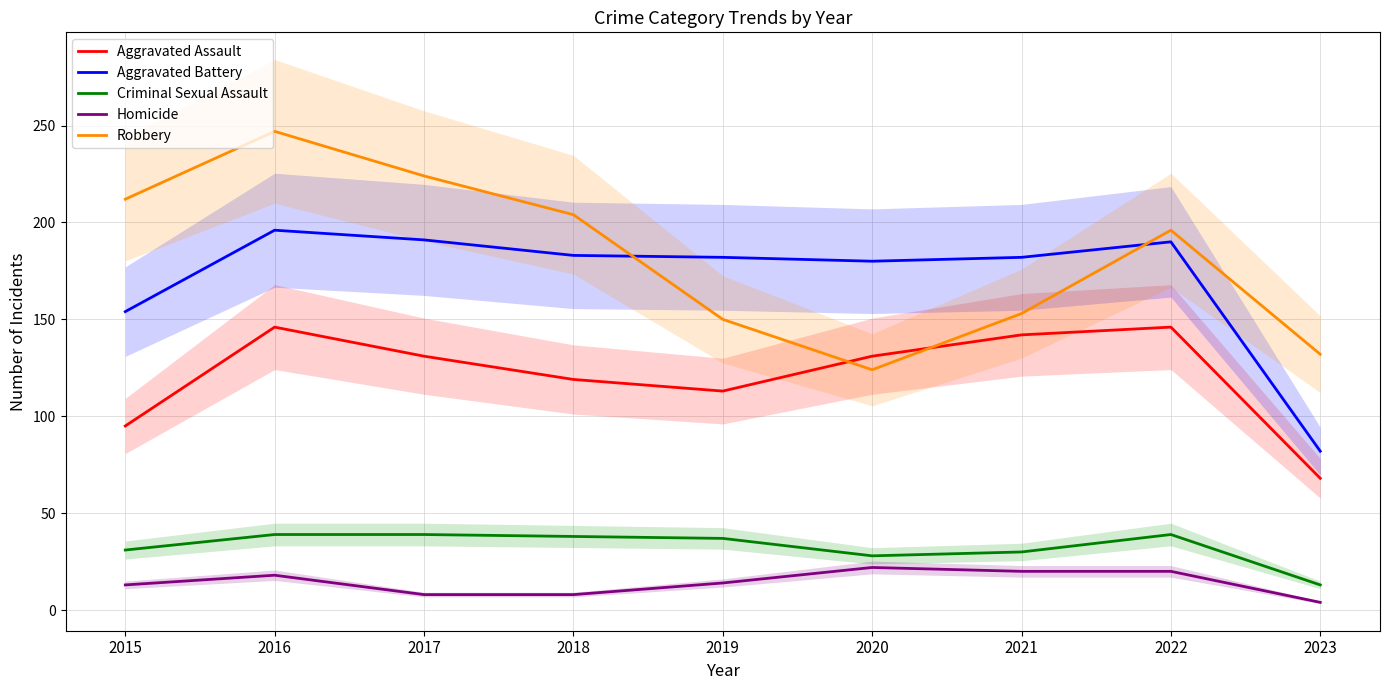

What is the value of the Homicide point at the 8th from the left?

20